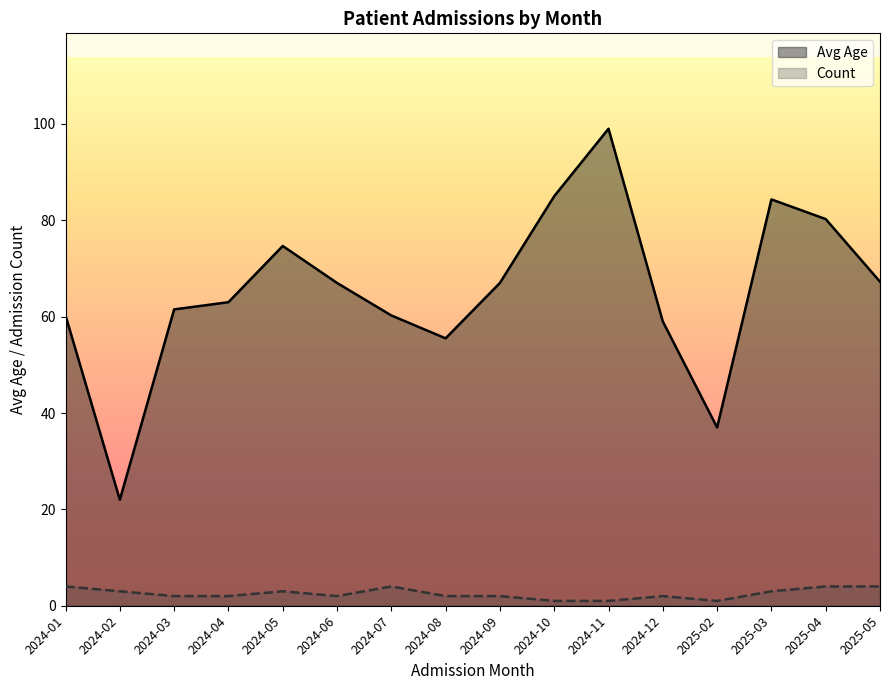

List the series in order of their peak value, lowest first.

Count, Avg Age